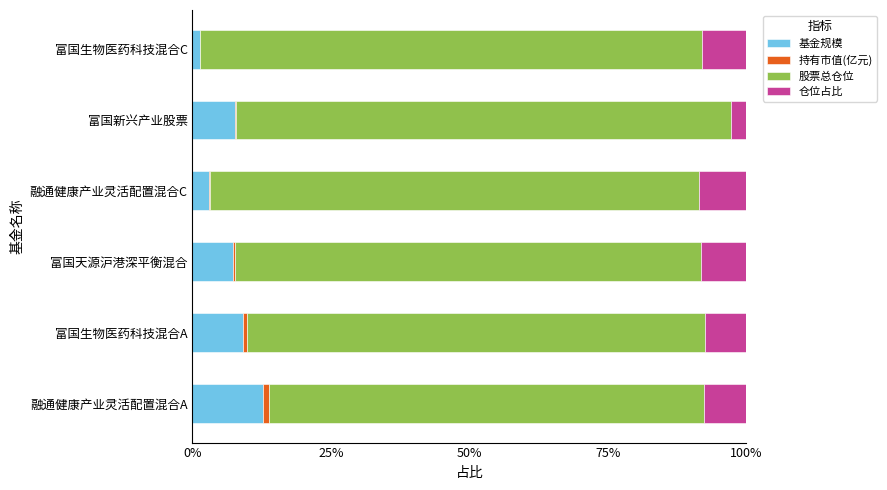

How many series are shown in this chart?

4